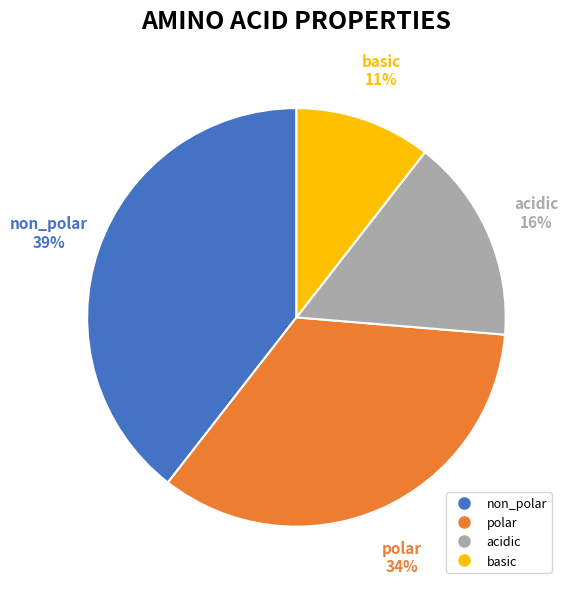

Is there any slice that represents more than half of the pie?

No